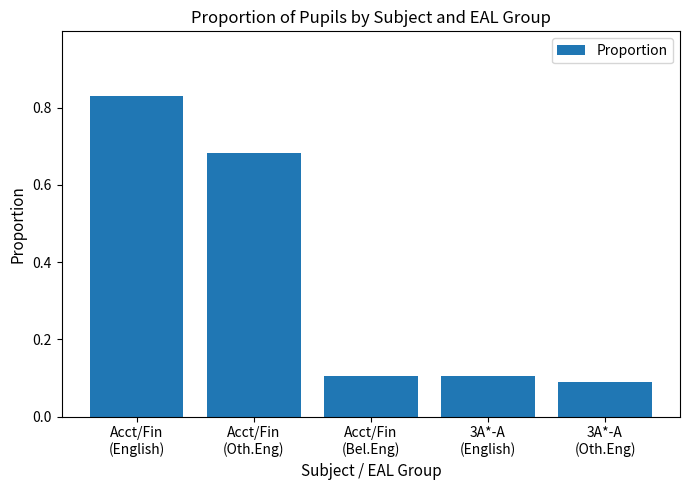

What is the sum of all values?

1.8